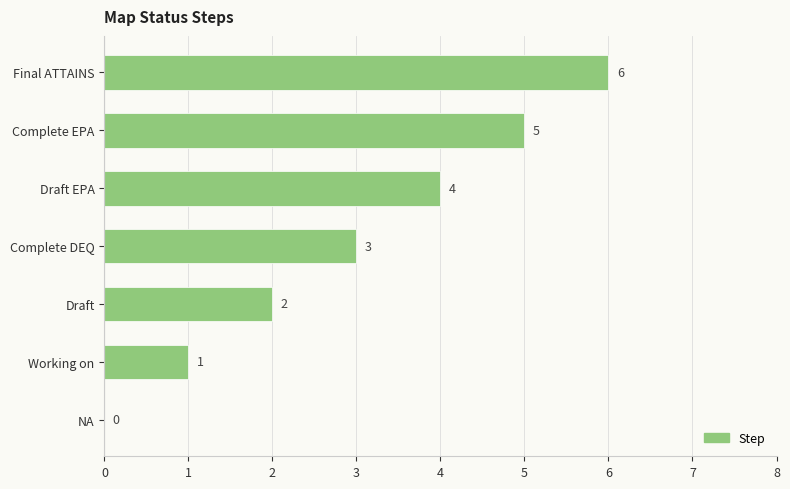

What is the change in value from Complete DEQ to Final ATTAINS?

+3